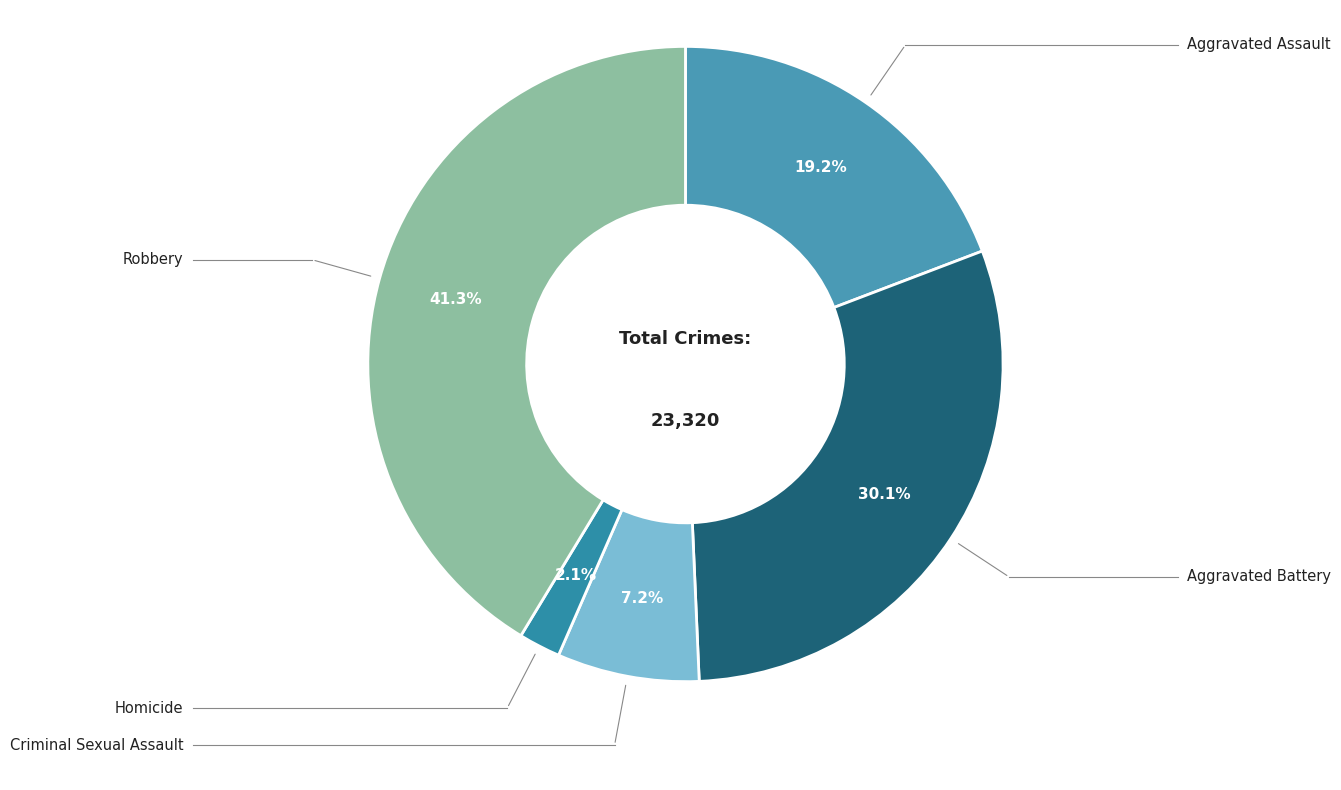

How many segments does this pie chart have?

5